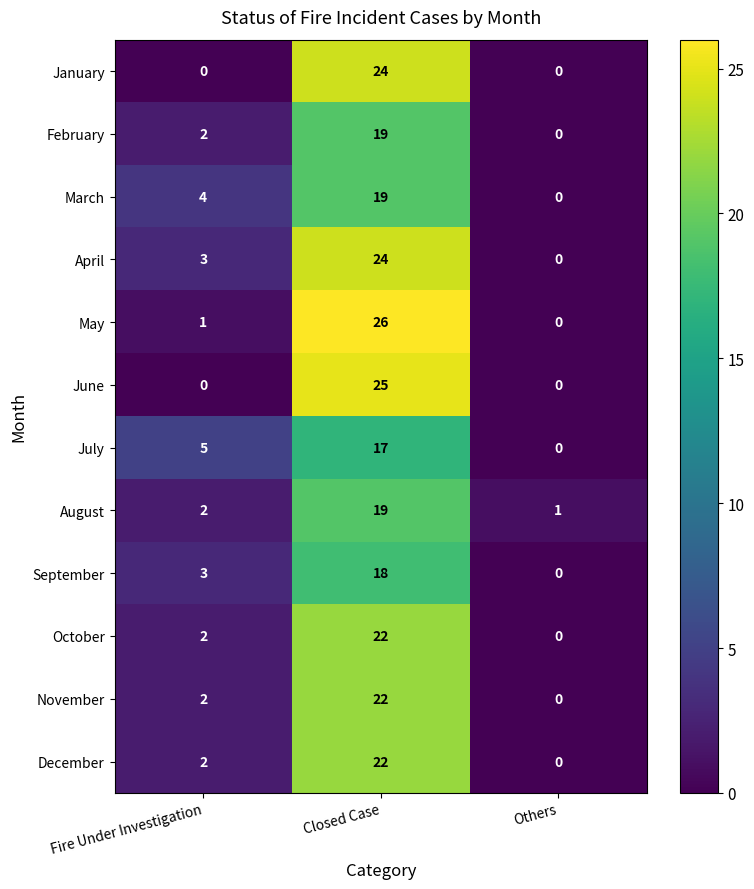

At which category is the sum across all series the highest?

Closed Case